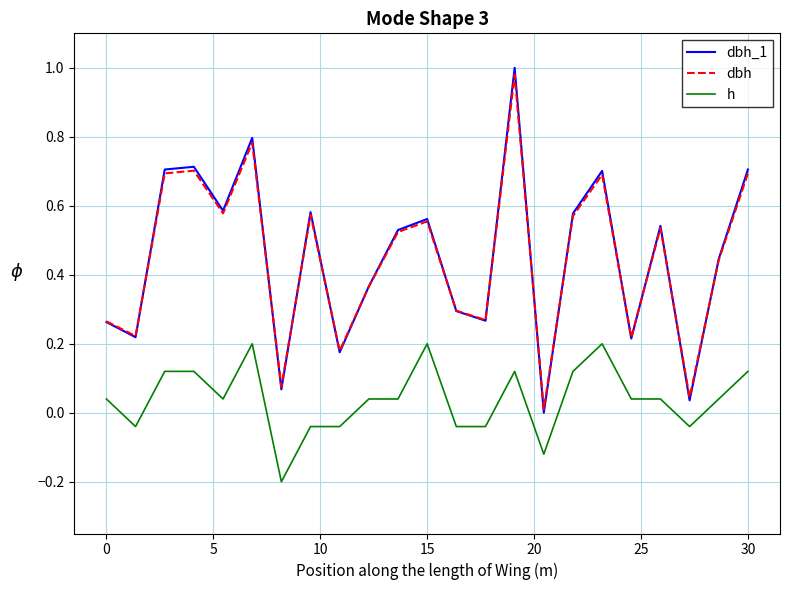

Which series has the widest spread of values?

dbh_1